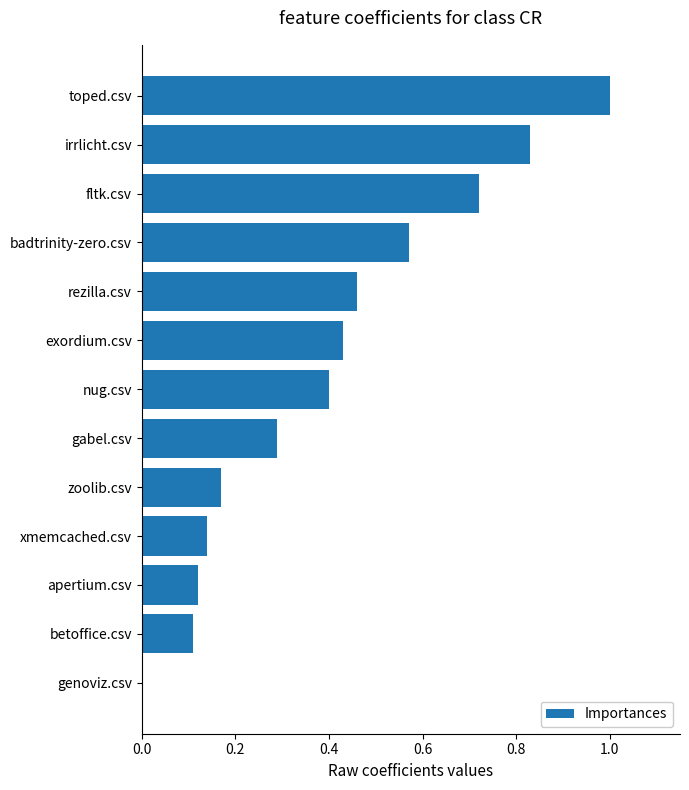

The chart shows a value of 0.1 at apertium.csv. True or false?

True